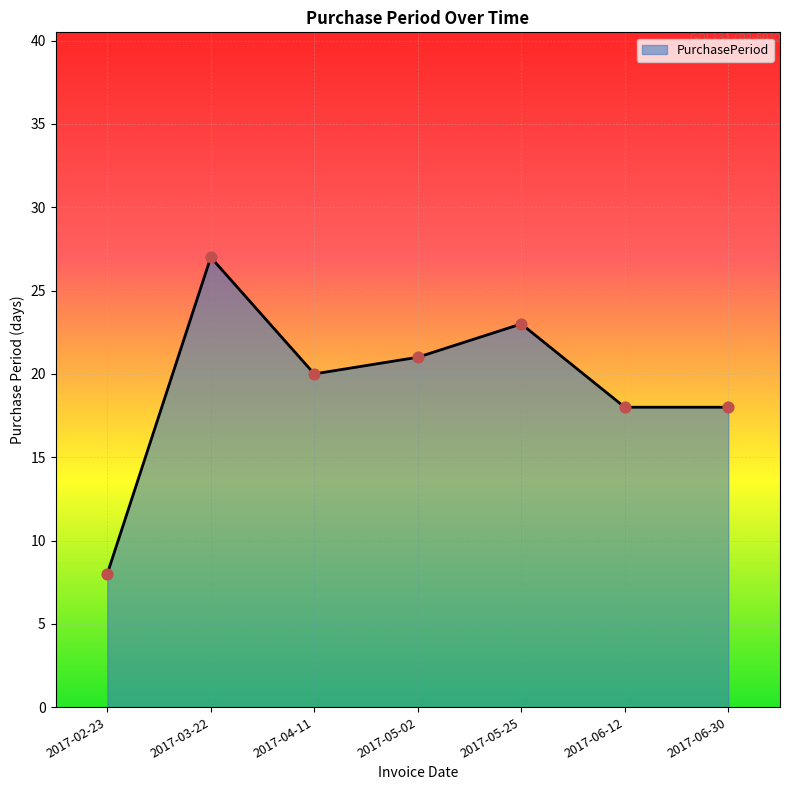

Which has a higher value, 2017-06-12 or 2017-05-02?

2017-05-02